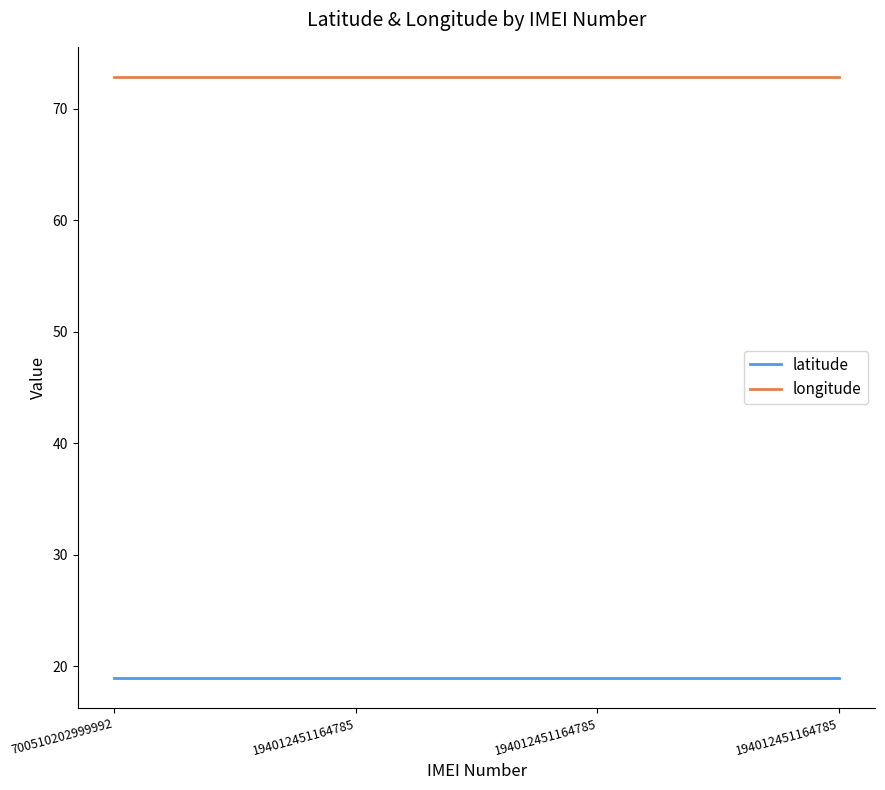

Count the number of categories in the chart.

4